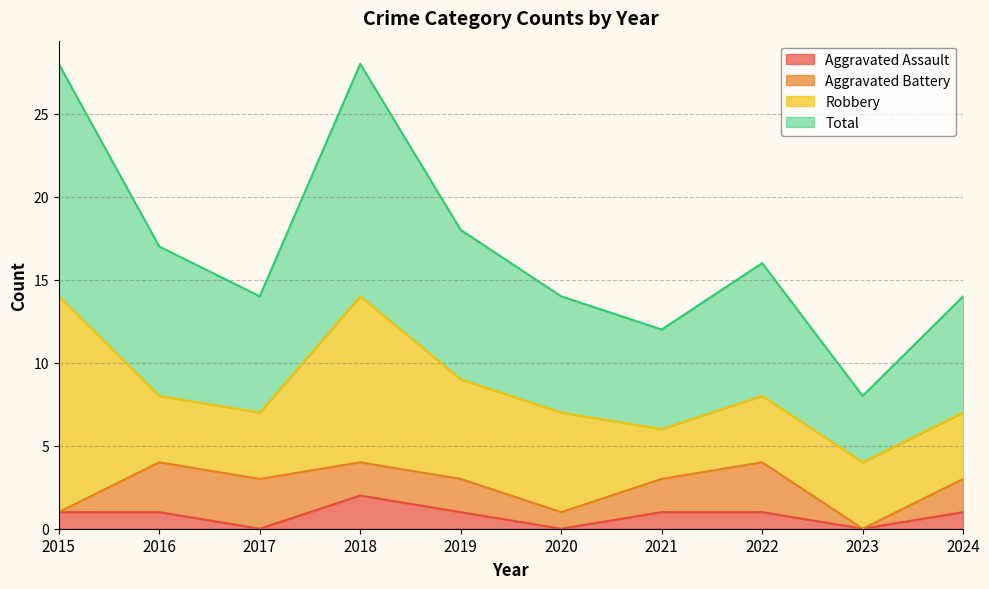

How many lines are shown in the chart?

4